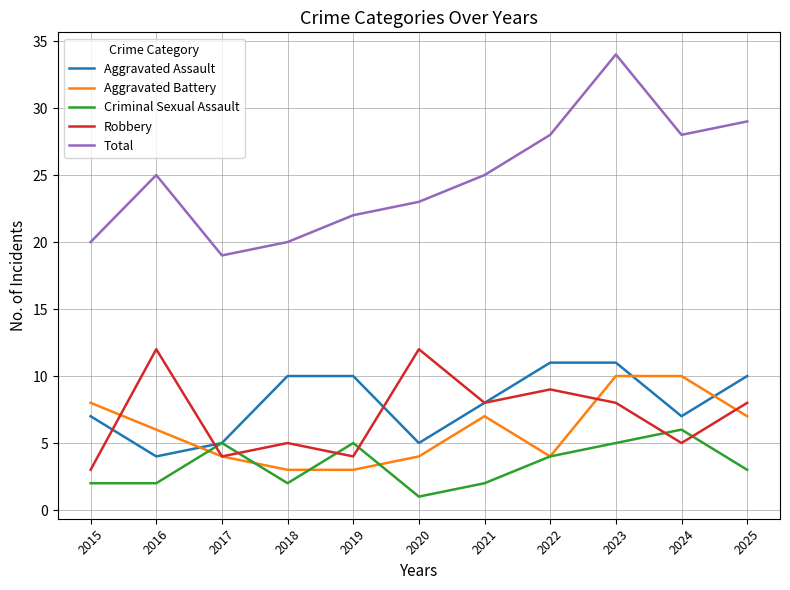

True or false: Total and Robbery intersect in this chart.

False